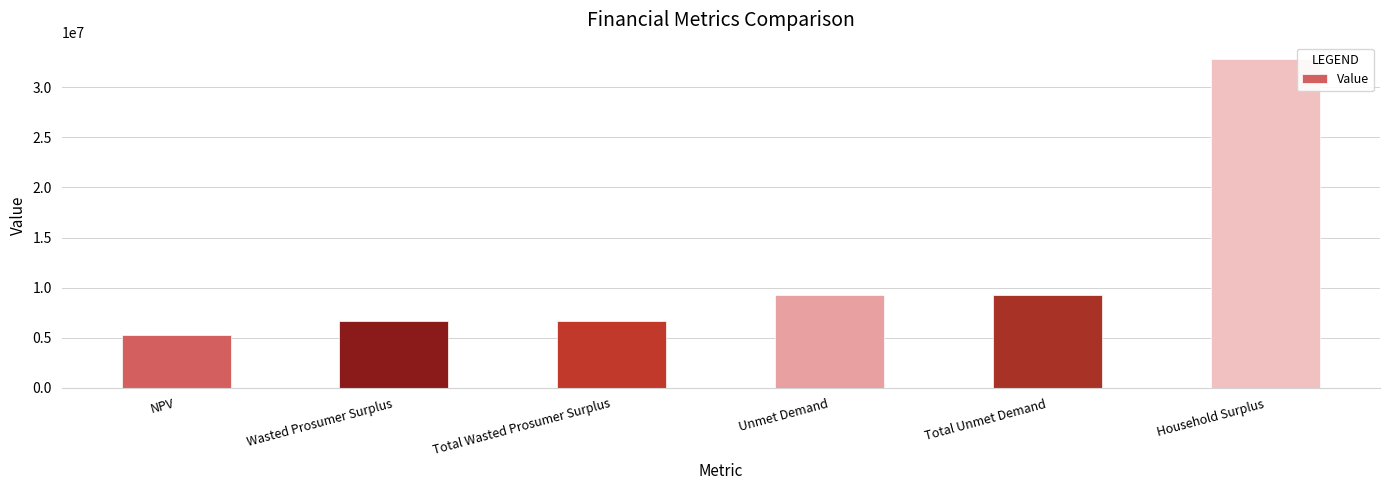

Which category has the highest value across all series?

Household Surplus